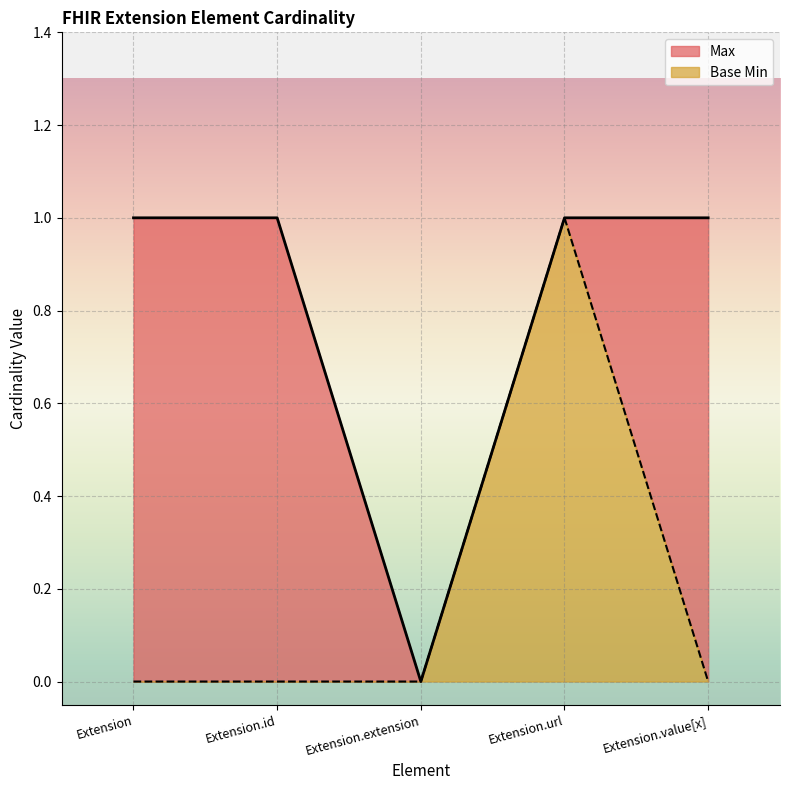

At which label is Base Min closest to 0?

Extension